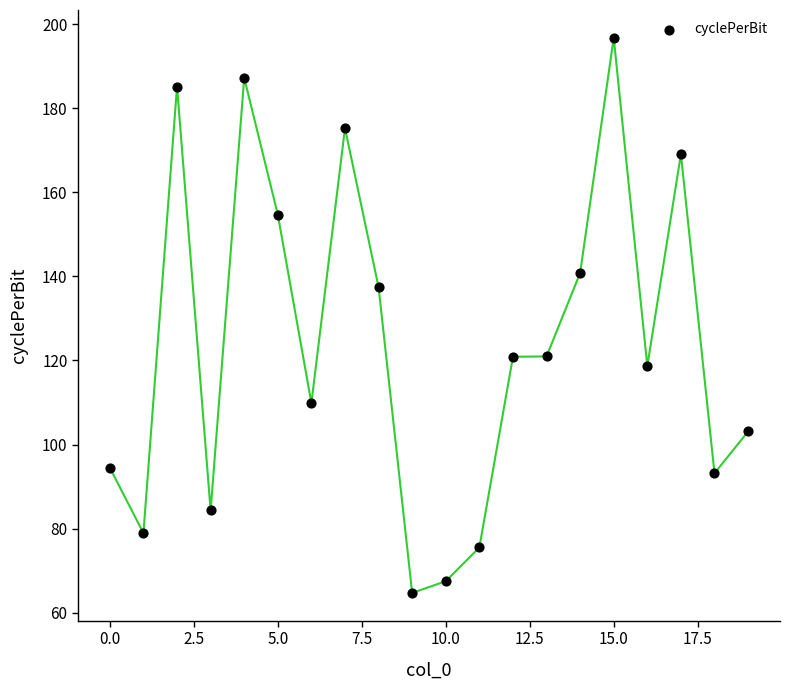

What Y value in the scatter plot is closest to 130?

137.4